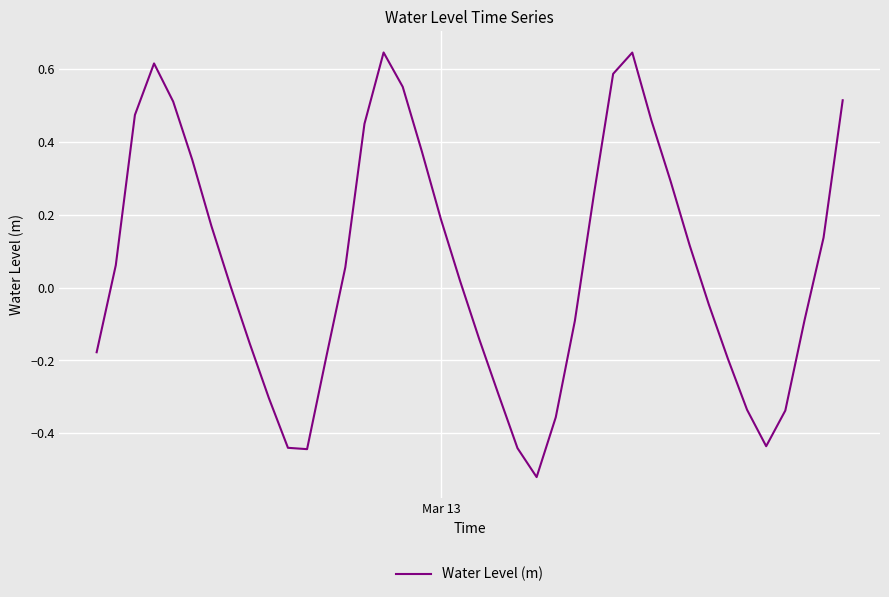

What is the difference between the maximum and minimum values?

1.2